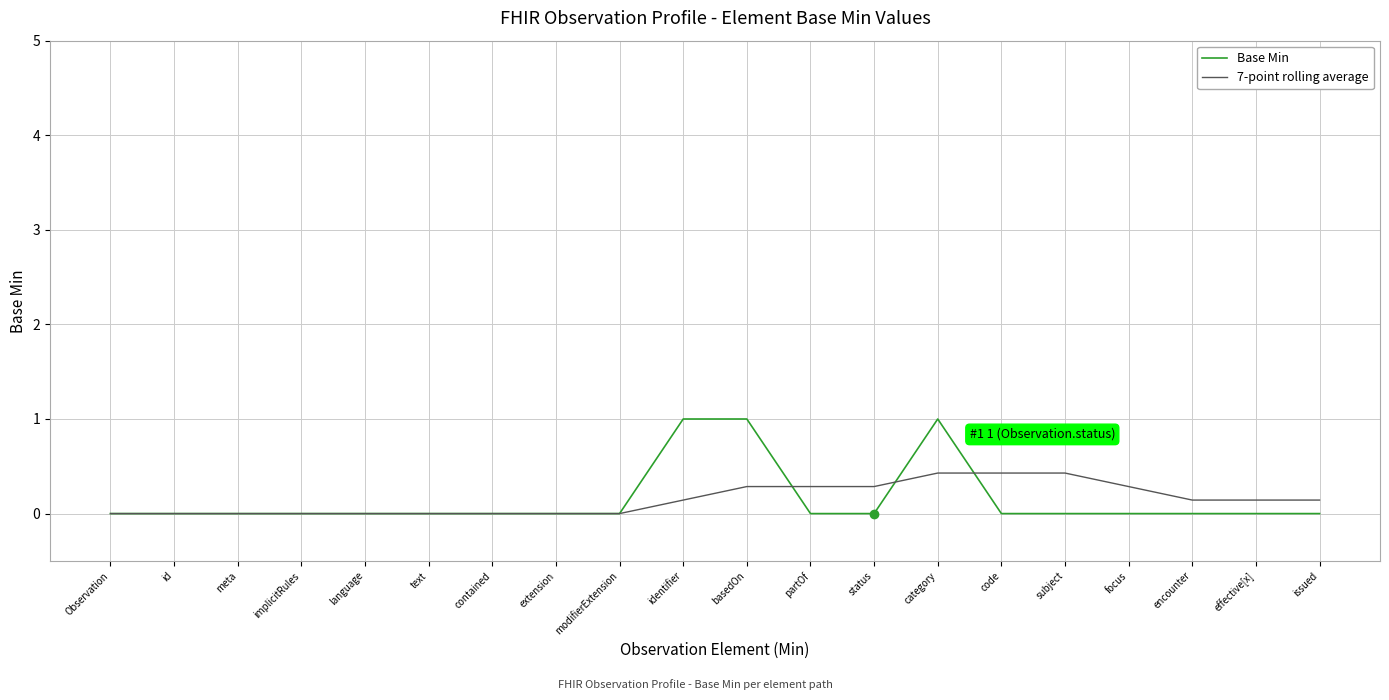

Rank the series by their maximum value, from highest to lowest.

Base Min, 7-point rolling average